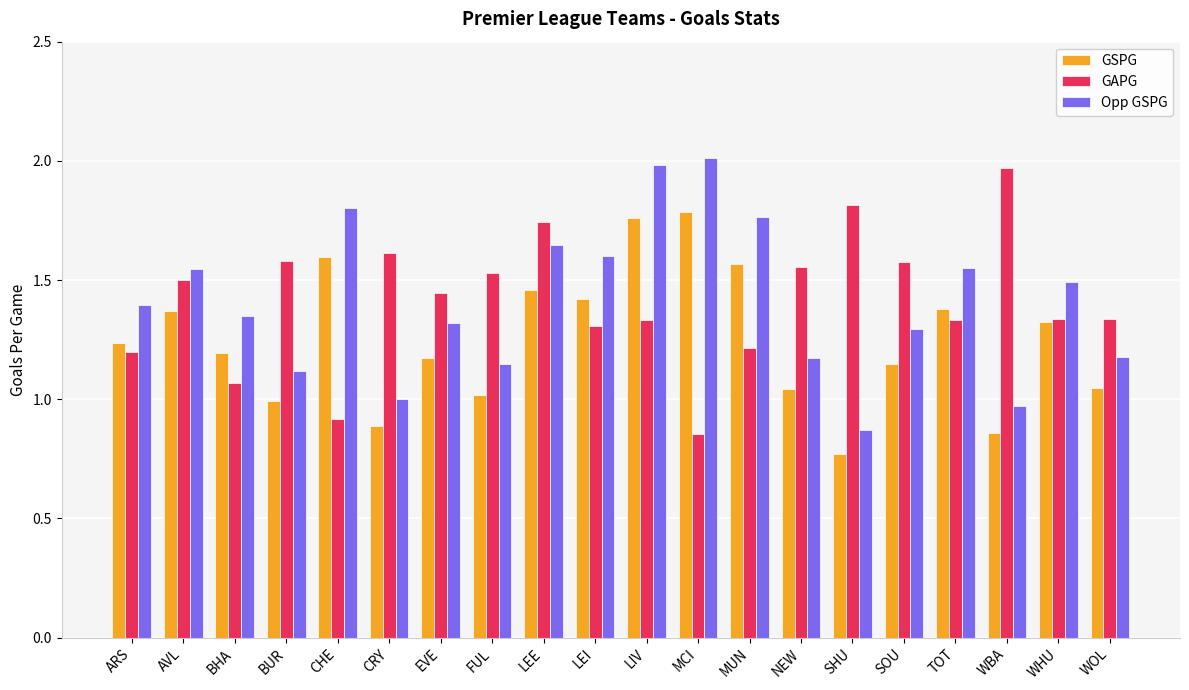

At which label does GAPG first exceed 1?

ARS